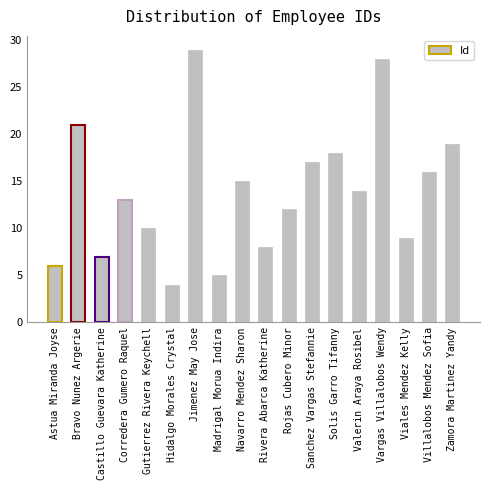

What is the change in value from Gutierrez Rivera Keychell to Solis Garro Tifanny?

+8